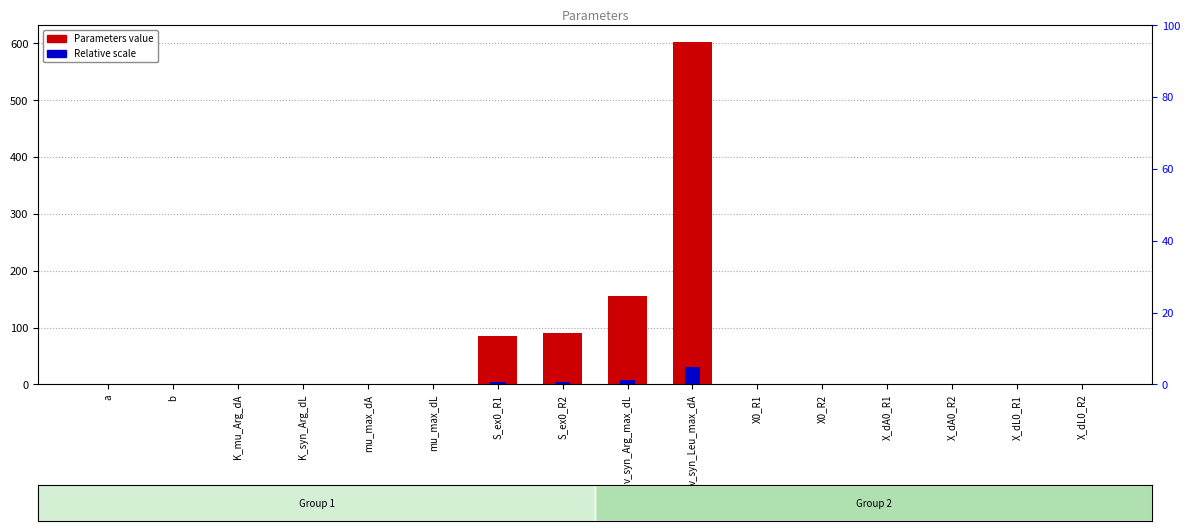

List the labels in order of Relative scale value, smallest first.

K_mu_Arg_dA, X_dL0_R1, X_dL0_R2, X_dA0_R2, X0_R2, a, X_dA0_R1, X0_R1, K_syn_Arg_dL, mu_max_dL, mu_max_dA, b, S_ex0_R1, S_ex0_R2, v_syn_Arg_max_dL, v_syn_Leu_max_dA